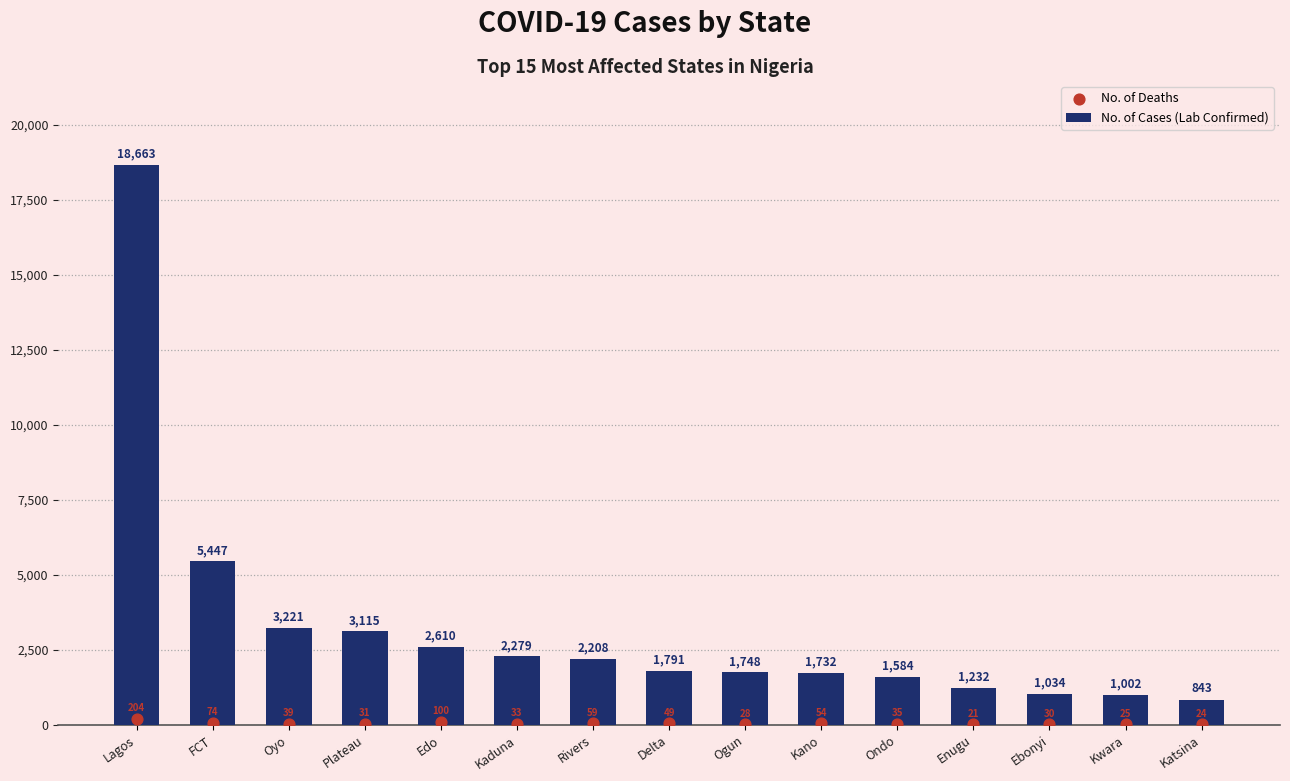

Is the value of No. of Cases (Lab Confirmed) at Plateau greater than the value of No. of Deaths at Kaduna?

Yes